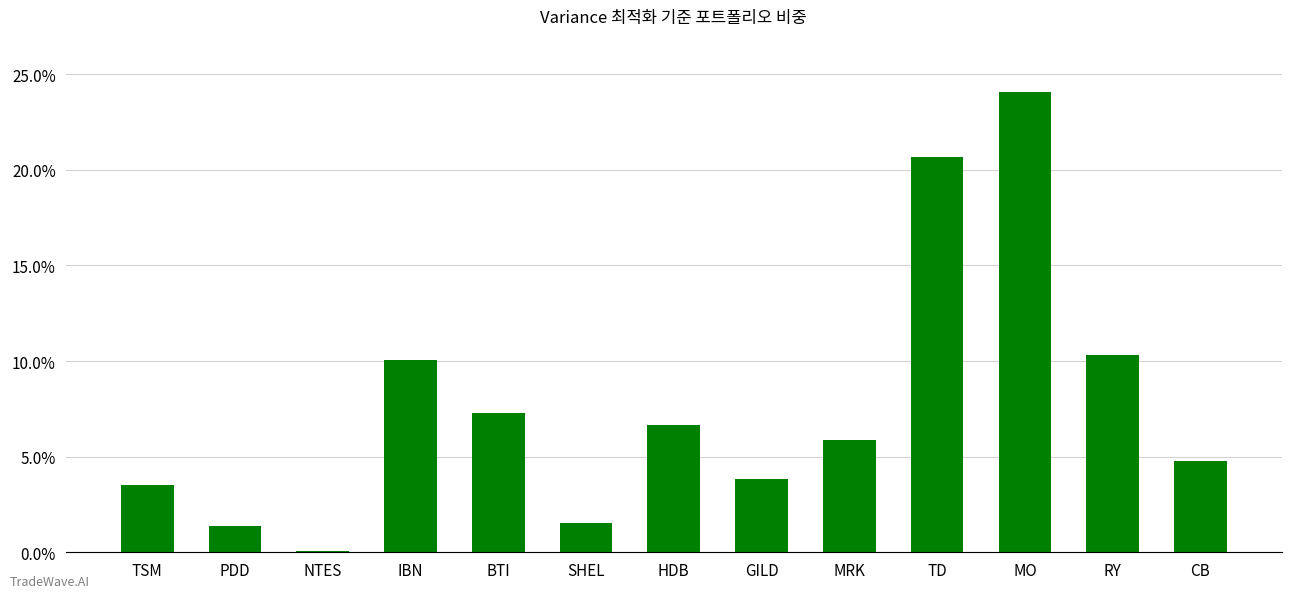

How many distinct data groups are displayed?

1